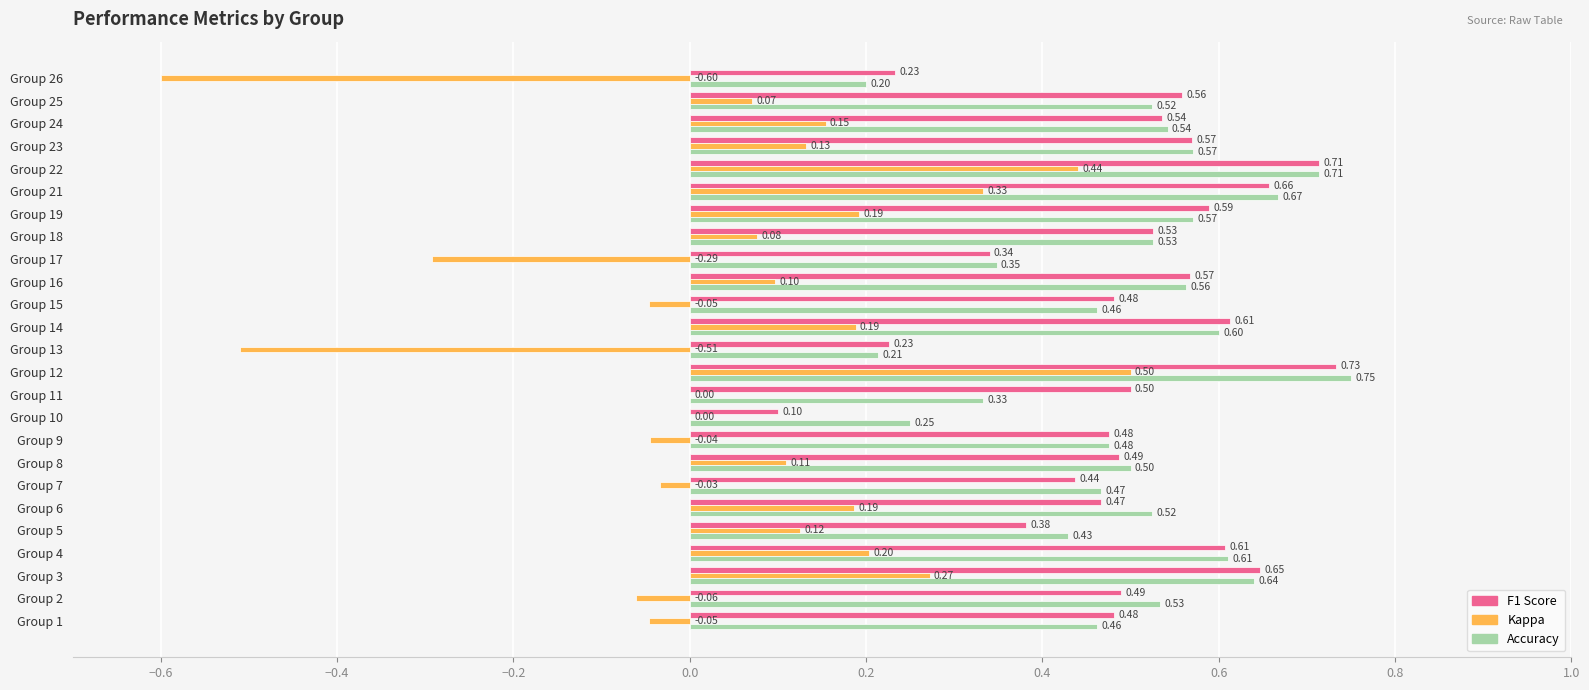

At which category is the sum across all series the highest?

Group 12